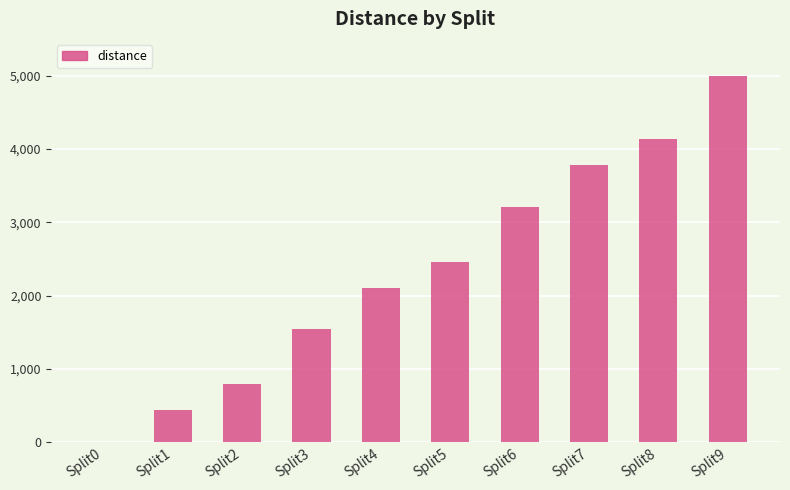

Reading right to left, extract all data points from this chart.

5000	4128	3774	3212	2463	2109	1547	798	444	0